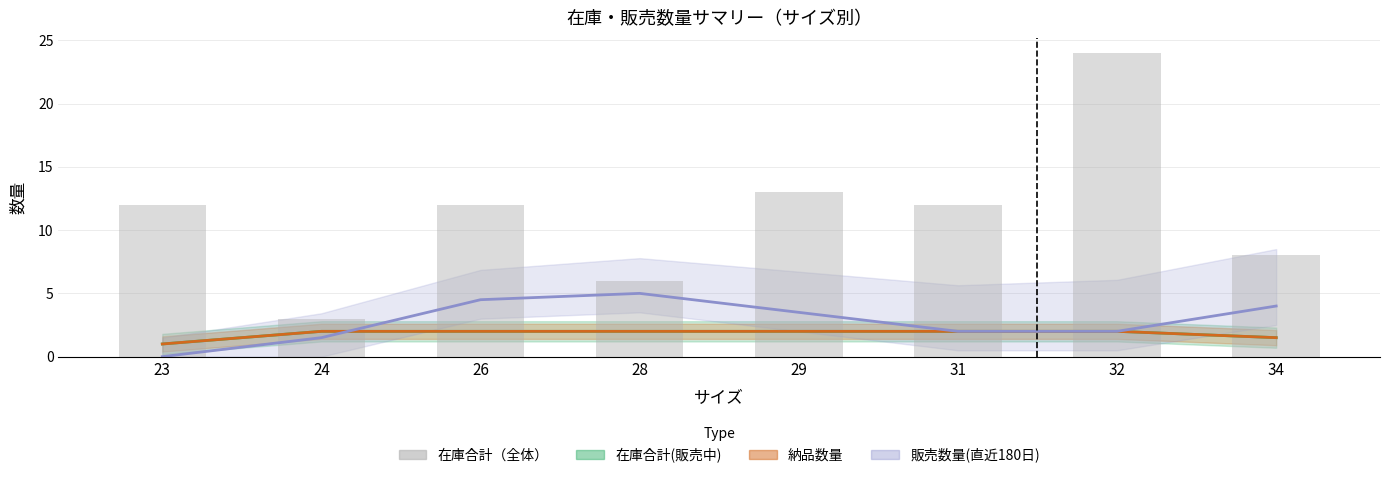

Are the bars grouped side by side (vs. stacked)?

No